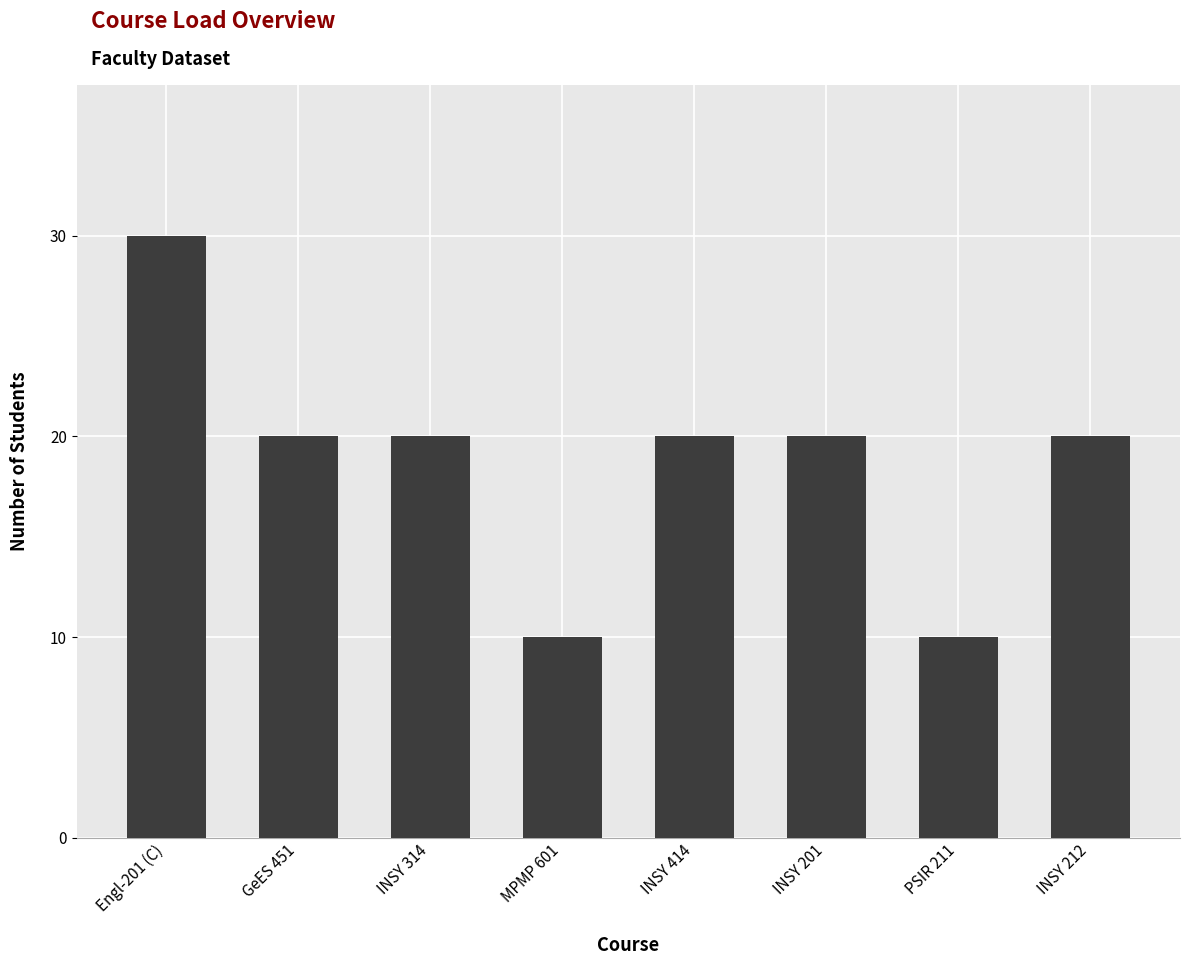

True or false: the data shows 10 at PSIR 211.

True